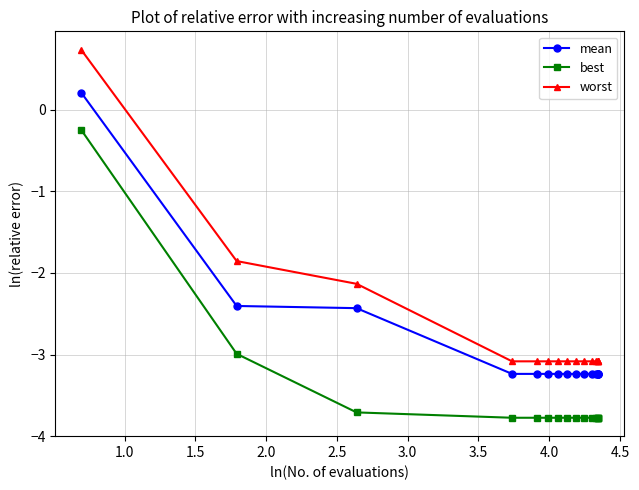

What is the difference between the maximum and minimum values in the worst series?

3.8